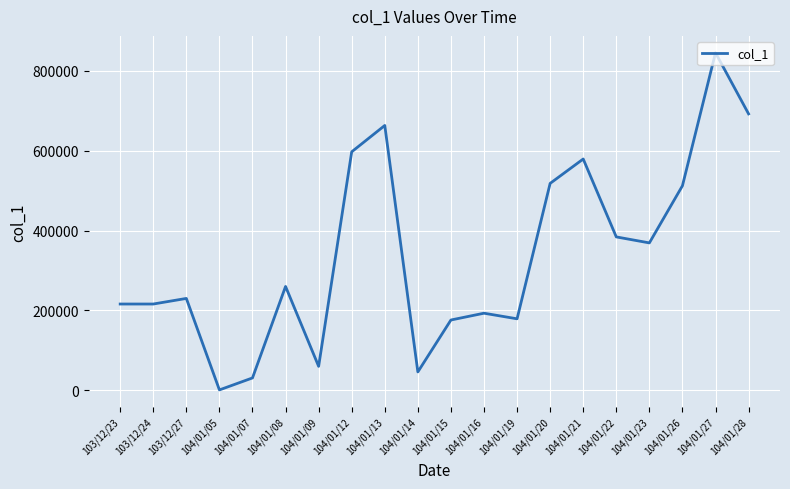

Which has a higher value, 103/12/23 or 104/01/21?

104/01/21